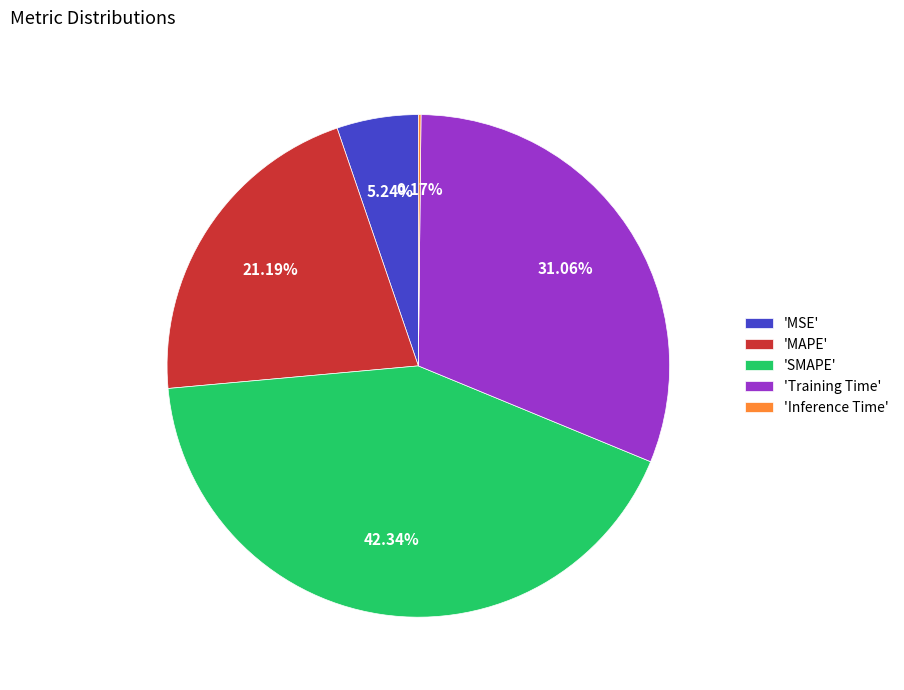

Combined, do 'MAPE' and 'SMAPE' account for over 50%?

Yes